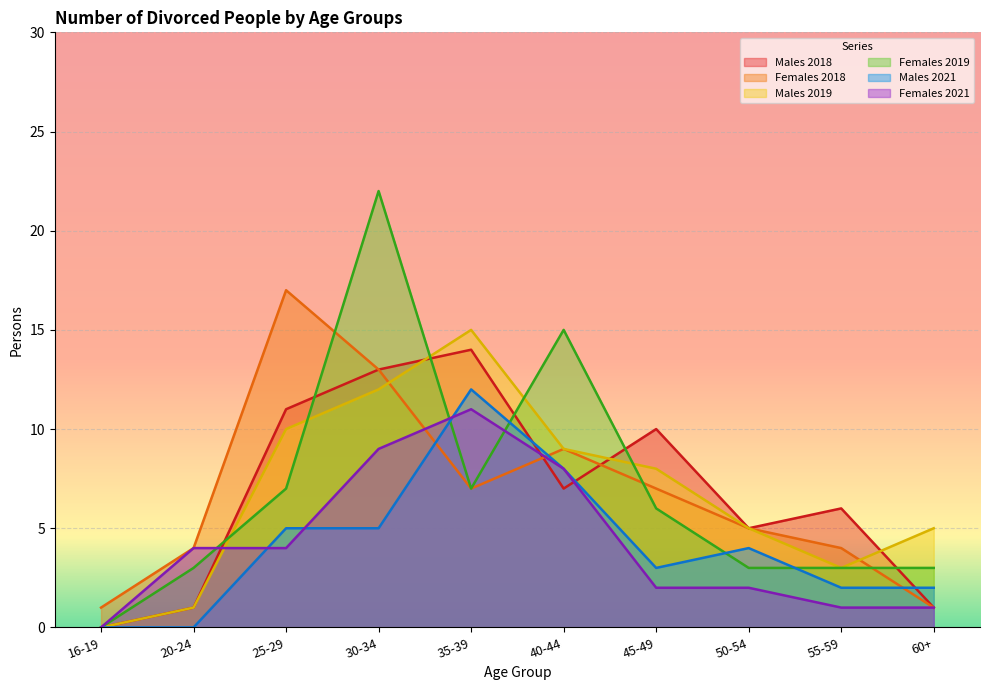

What is the total value across all series at 55-59?

19